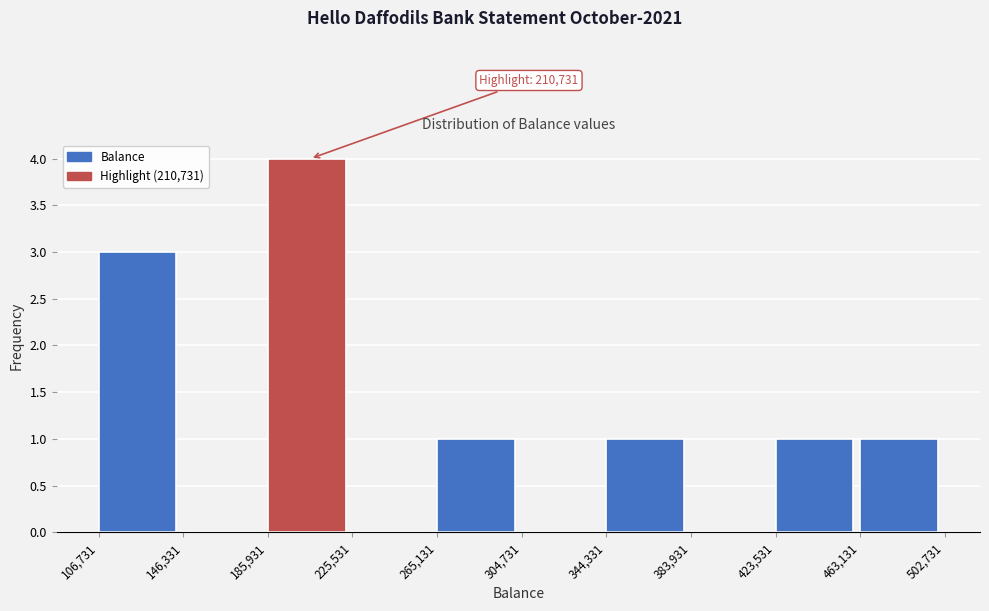

Over which range of the x-axis is the bar tallest?

185,931 to 225,531